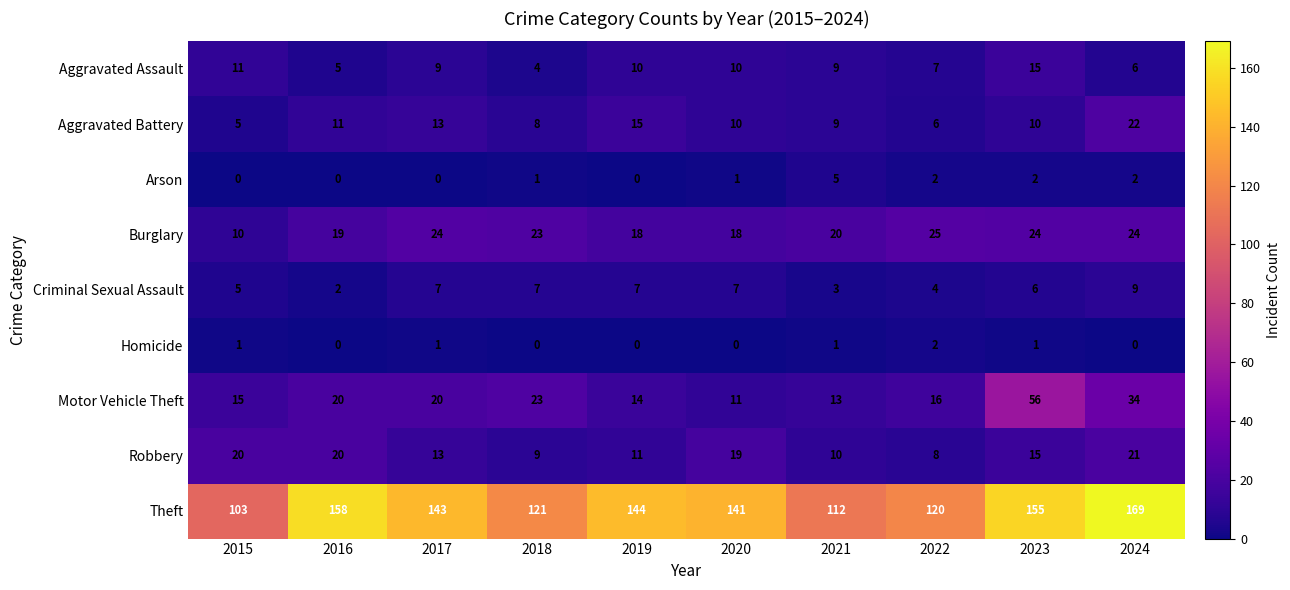

At which label does Criminal Sexual Assault reach its minimum?

2016